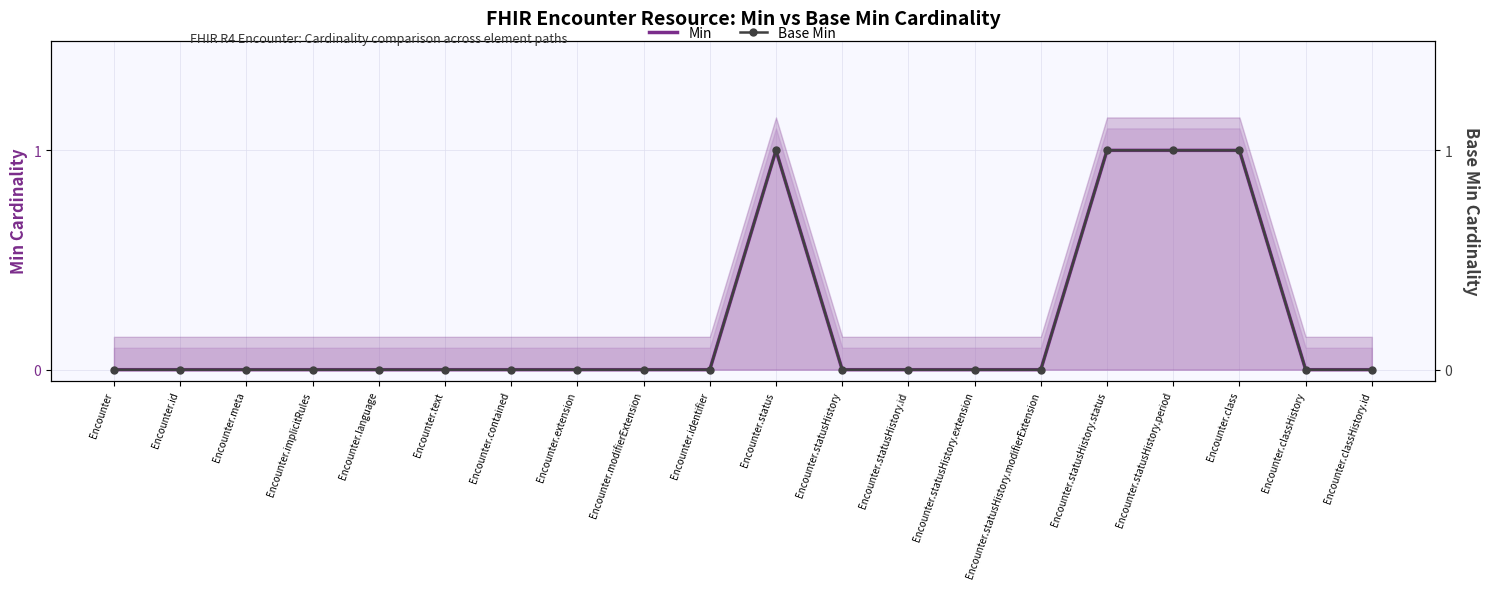

Which has a higher value, Encounter.modifierExtension or Encounter.id?

Encounter.modifierExtension